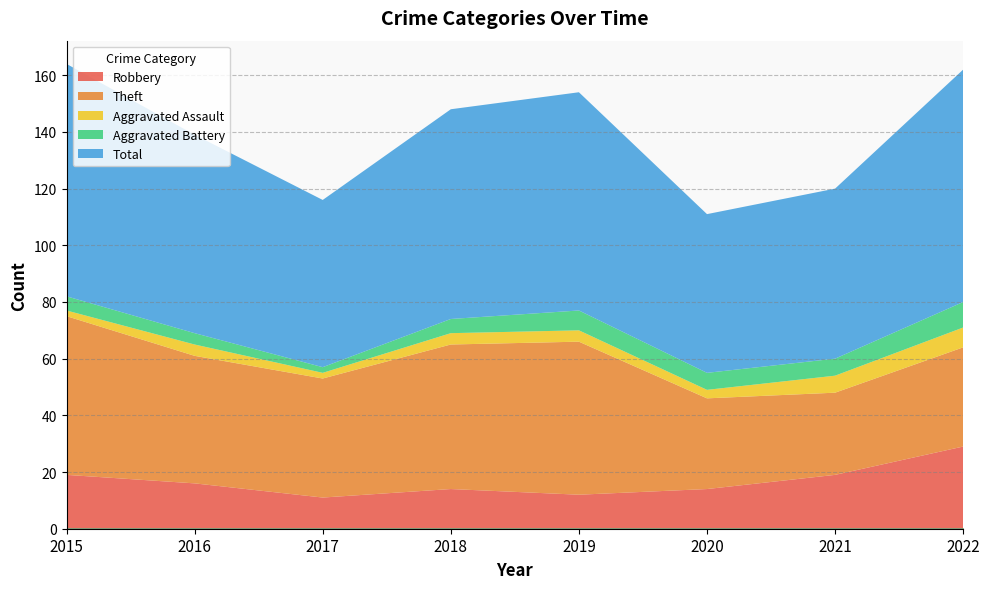

Reading left to right, transcribe all the data shown in this chart.

Robbery: 2015=19	2016=16	2017=11	2018=14	2019=12	2020=14	2021=19	2022=29
Theft: 2015=56	2016=45	2017=42	2018=51	2019=54	2020=32	2021=29	2022=35
Aggravated Assault: 2015=2	2016=4	2017=2	2018=4	2019=4	2020=3	2021=6	2022=7
Aggravated Battery: 2015=5	2016=4	2017=2	2018=5	2019=7	2020=6	2021=6	2022=9
Total: 2015=82	2016=70	2017=59	2018=74	2019=77	2020=56	2021=60	2022=82